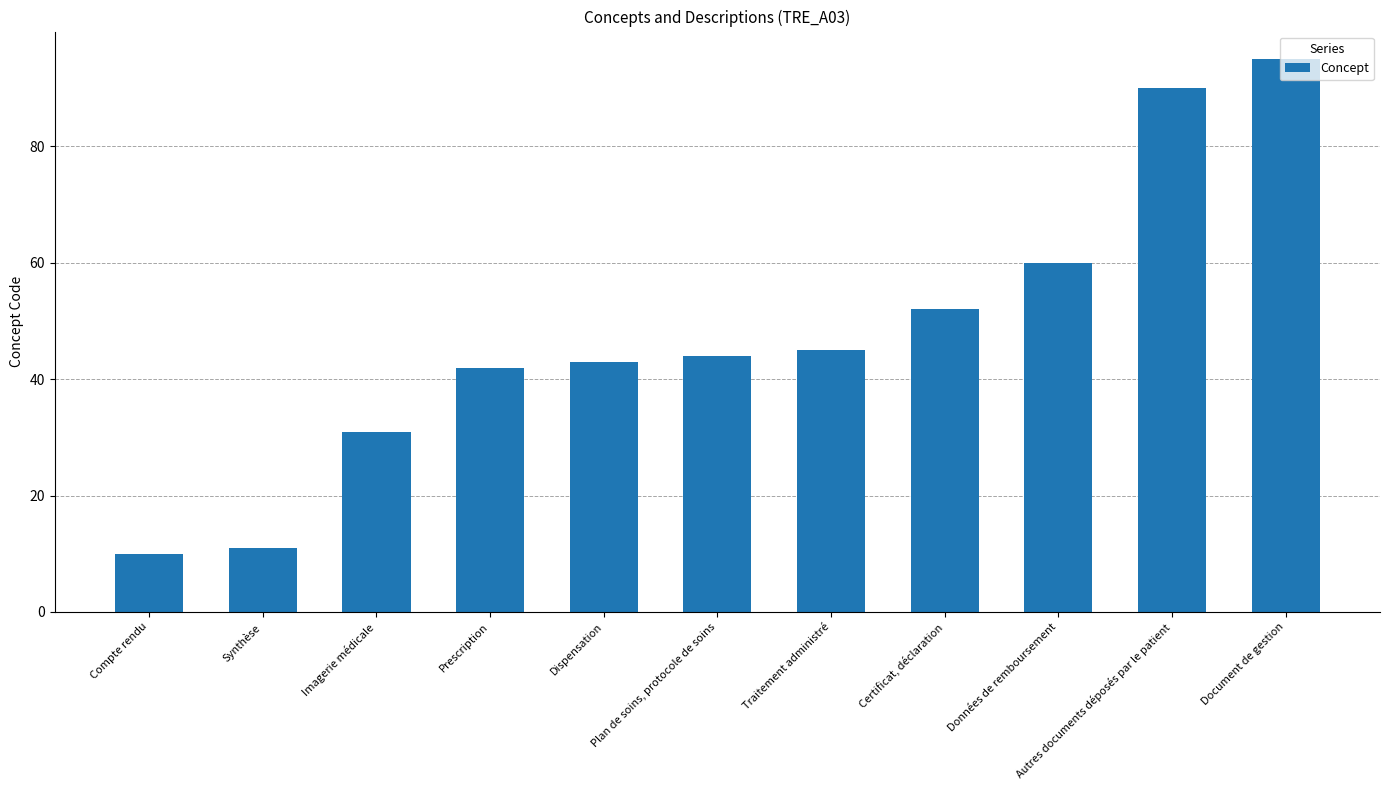

What position from the right is Document de gestion?

1